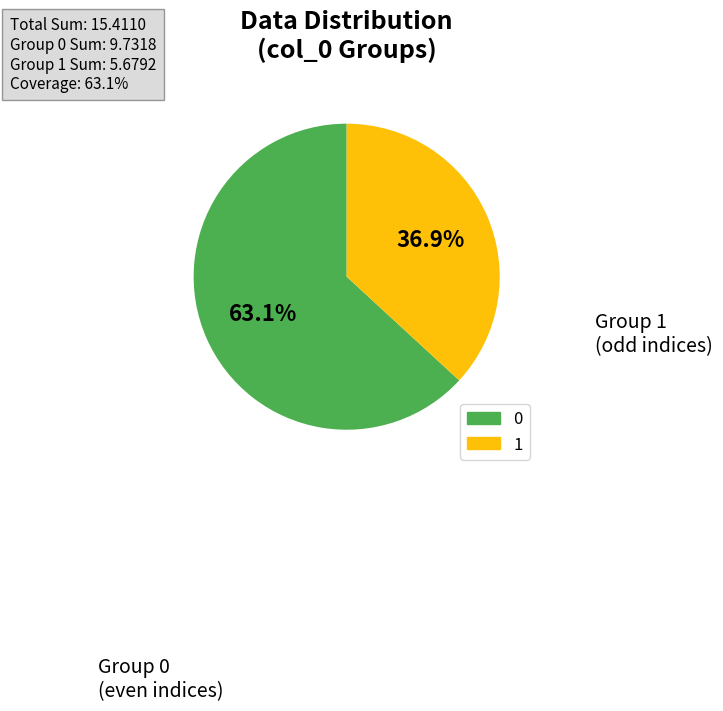

To the nearest percent, what is the average slice percentage?

50%